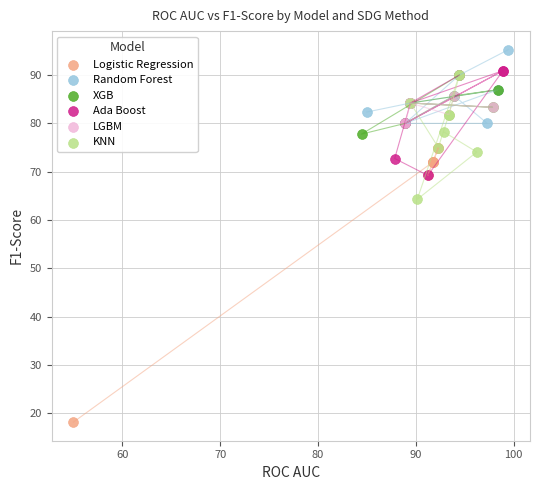

What are all the series names shown in the legend?

Logistic Regression, Random Forest, XGB, Ada Boost, LGBM, KNN